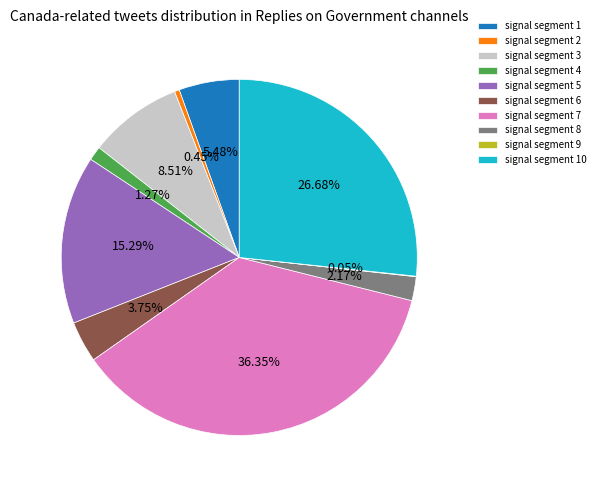

Which has a higher value, signal segment 2 or signal segment 4?

signal segment 4